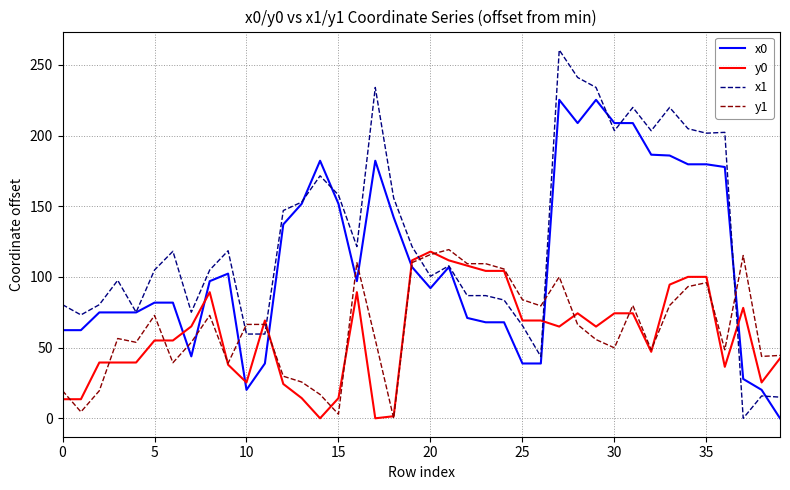

Which series has the largest range (max minus min)?

x1